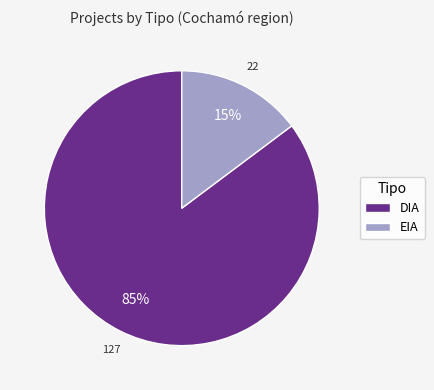

Rank the categories by value from highest to lowest.

DIA, EIA